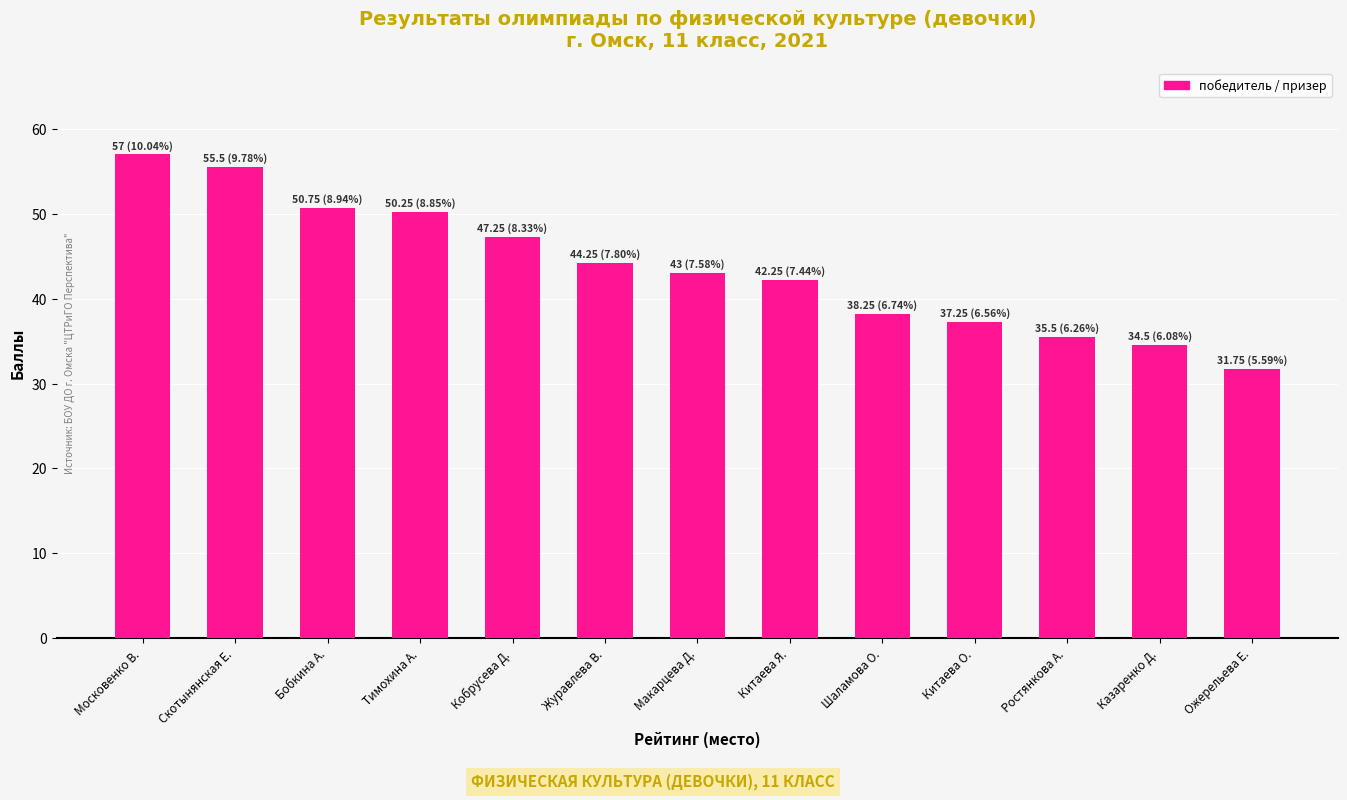

What is the minimum value shown in the chart?

31.8